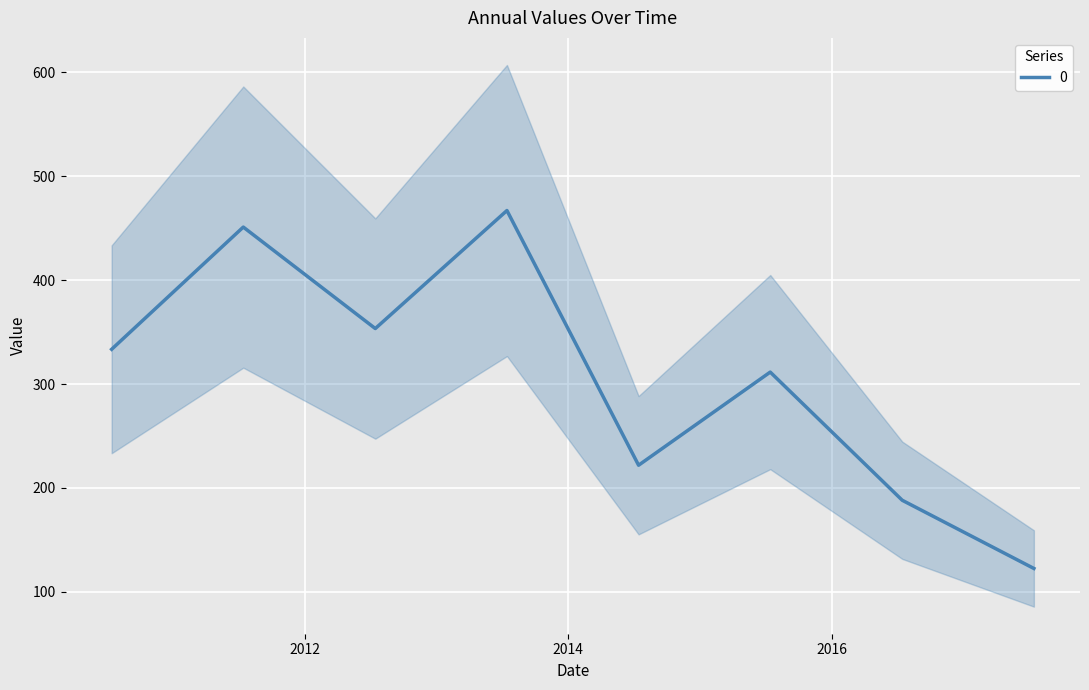

Reading left to right, transcribe all the data shown in this chart.

2010-07-15=333.4	2011-07-15=451.1	2012-07-15=353.4	2013-07-15=467.0	2014-07-15=221.9	2015-07-15=311.5	2016-07-15=188.1	2017-07-15=122.5